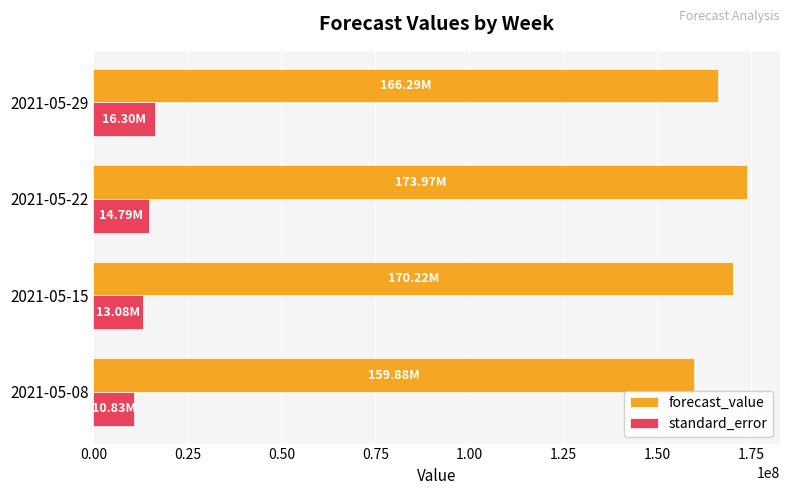

What are all the series names shown in the legend?

forecast_value, standard_error